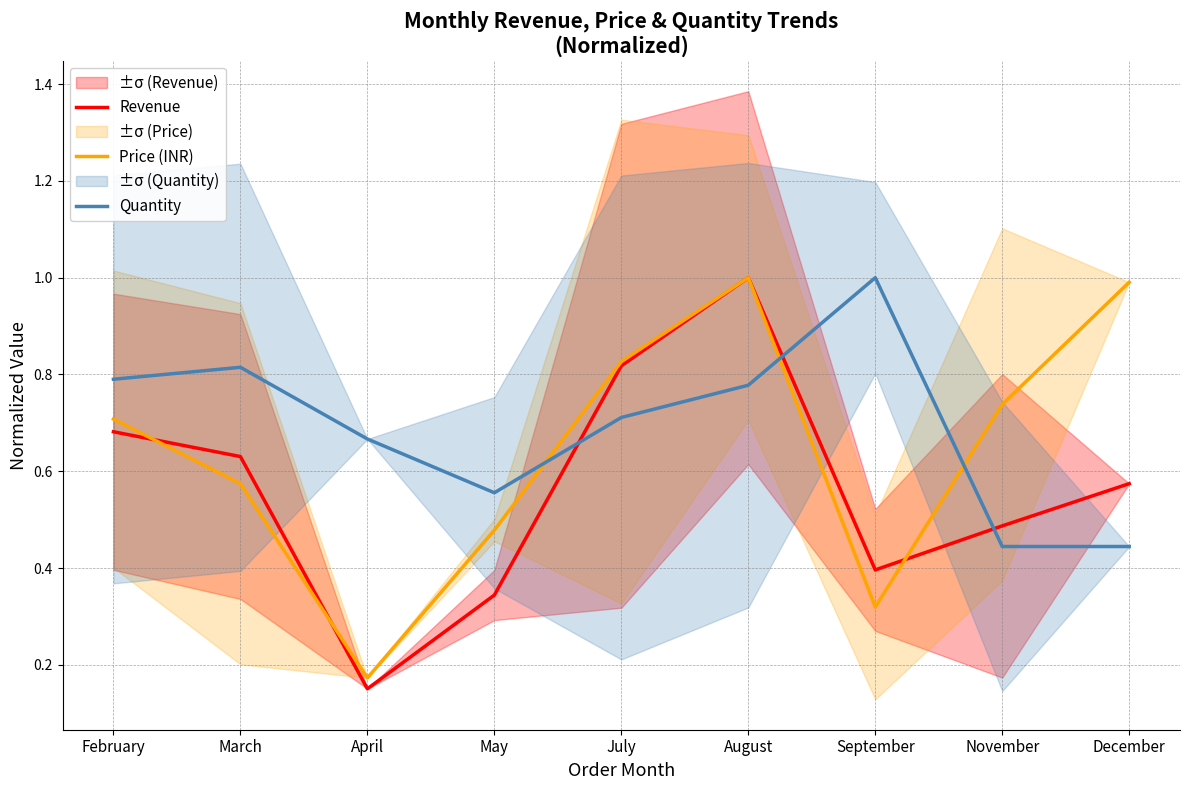

Is the value of Quantity at November greater than the value of Price (INR) at December?

No